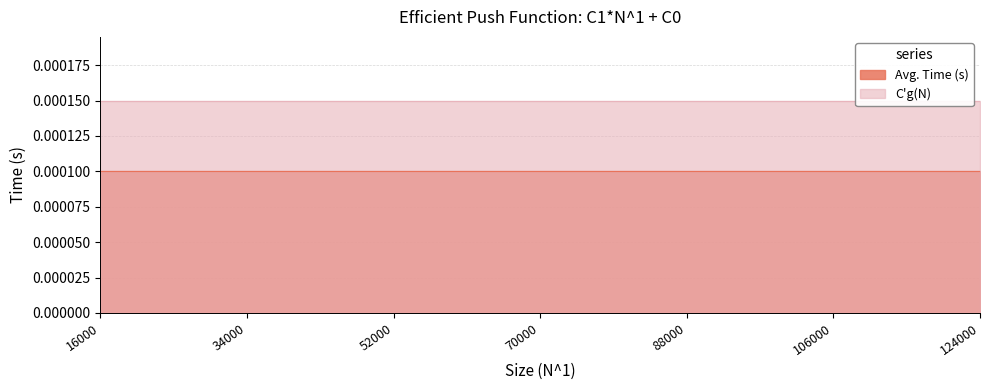

What are all the series names shown in the legend?

Avg. Time (s), C'g(N)